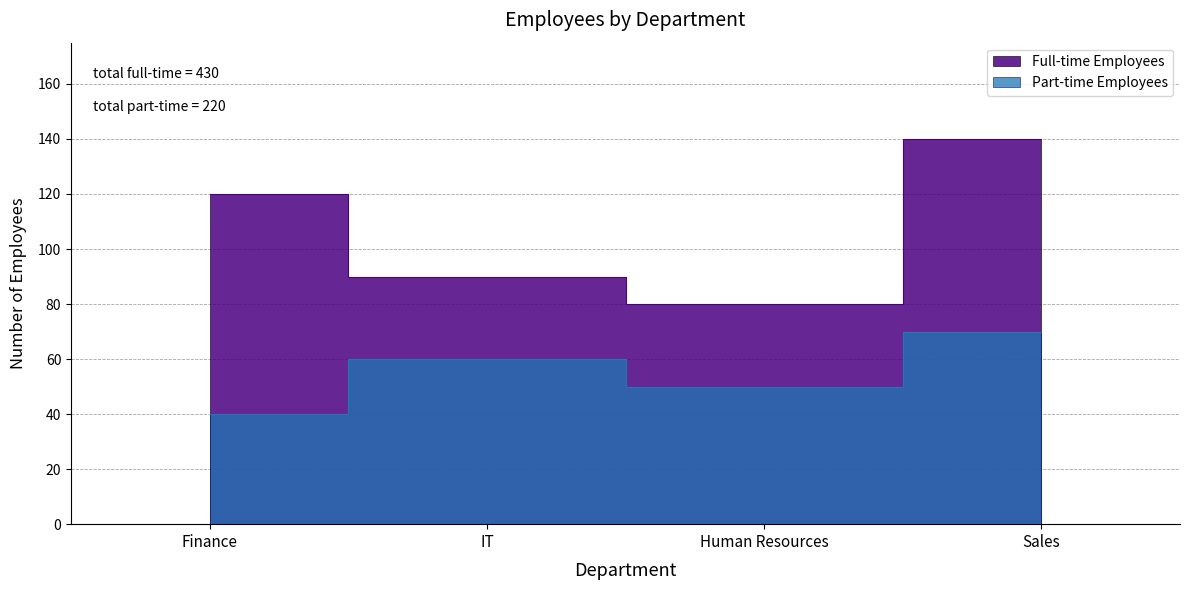

Which series has the largest range (max minus min)?

Full-time Employees